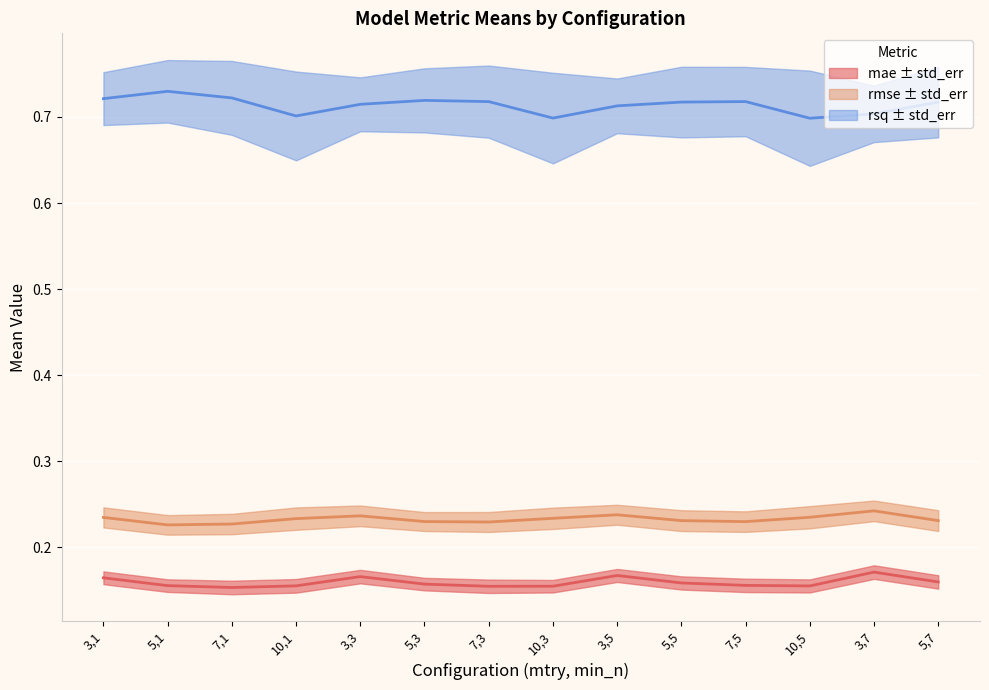

True or false: rmse and rsq cross at least once.

False